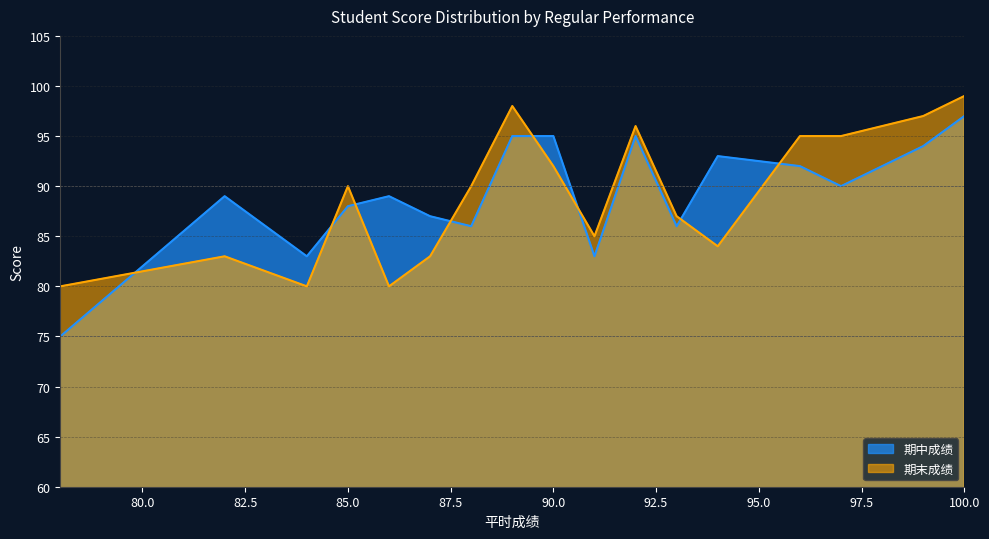

What value does the 期中成绩 series have at 100.0?

97